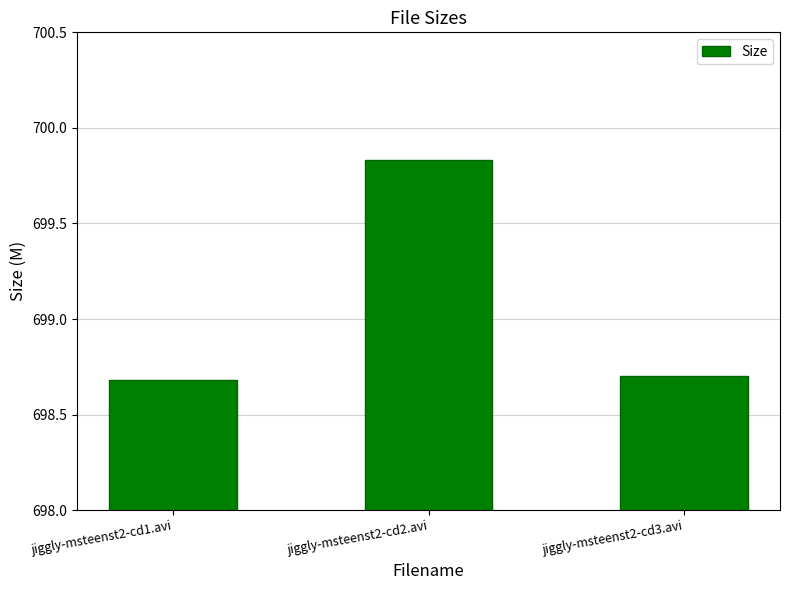

What is the ratio of the value at jiggly-msteenst2-cd3.avi to the value at jiggly-msteenst2-cd1.avi?

1.0